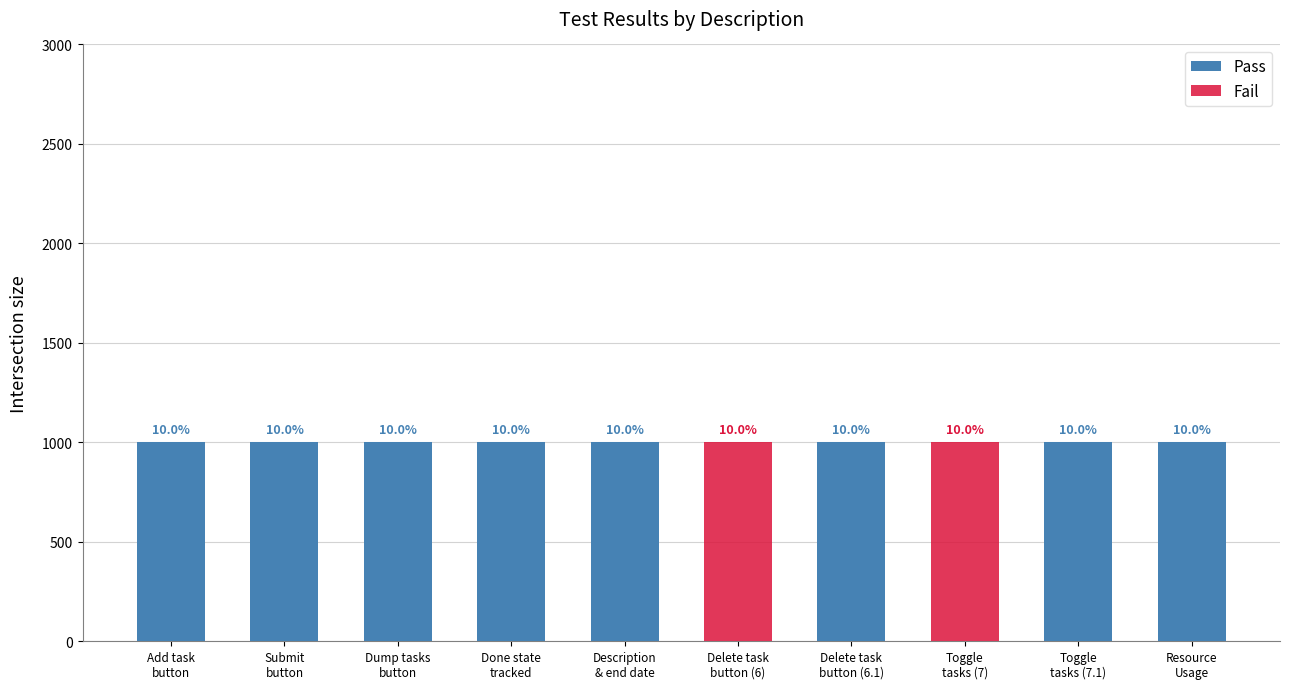

Reading left to right, what are all the values shown in this chart?

Pass: Add task
button=1	Submit
button=1	Dump tasks
button=1	Done state
tracked=1	Description
& end date=1	Delete task
button (6)=0	Delete task
button (6.1)=1	Toggle
tasks (7)=0	Toggle
tasks (7.1)=1	Resource
Usage=1
Fail: Add task
button=0	Submit
button=0	Dump tasks
button=0	Done state
tracked=0	Description
& end date=0	Delete task
button (6)=1	Delete task
button (6.1)=0	Toggle
tasks (7)=1	Toggle
tasks (7.1)=0	Resource
Usage=0